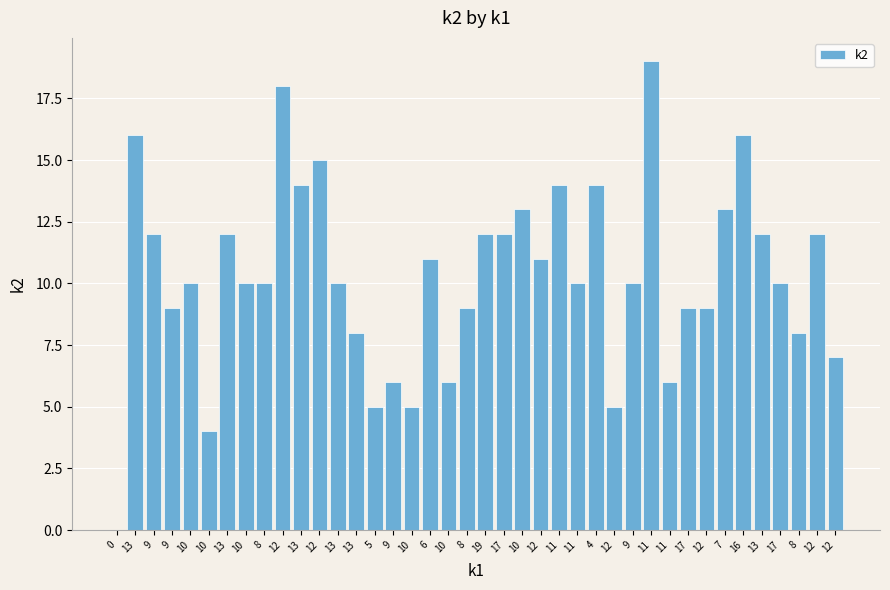

How many categories are shown in the chart?

40